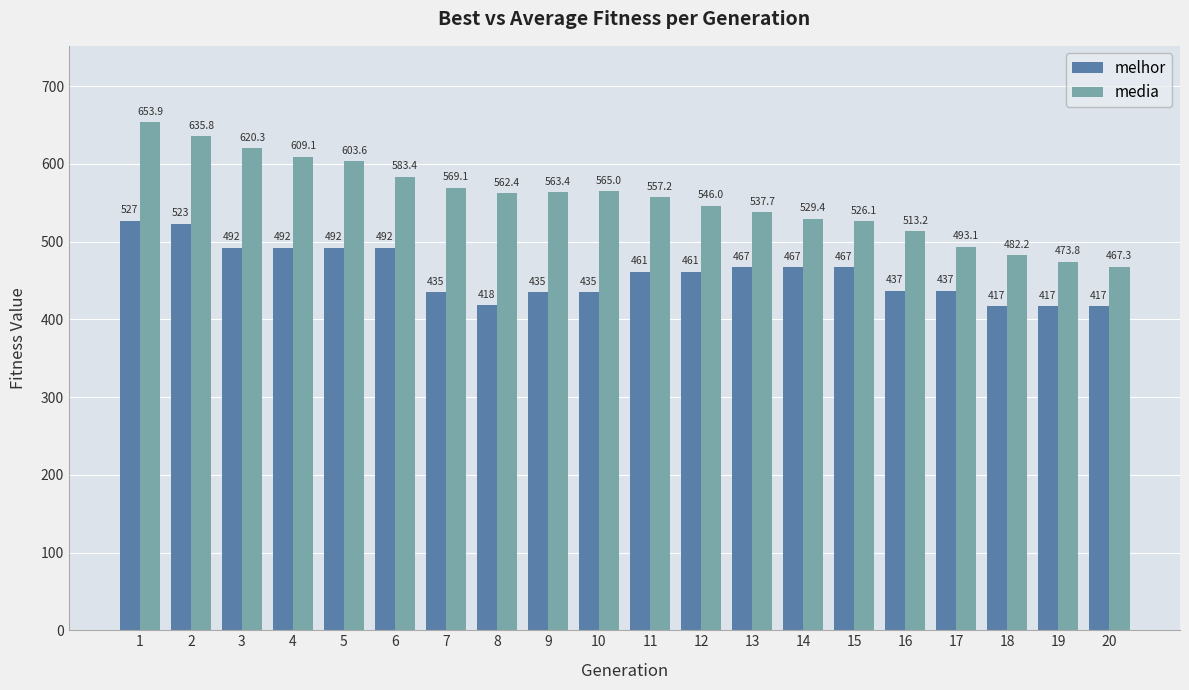

How many bars are there in each group?

2